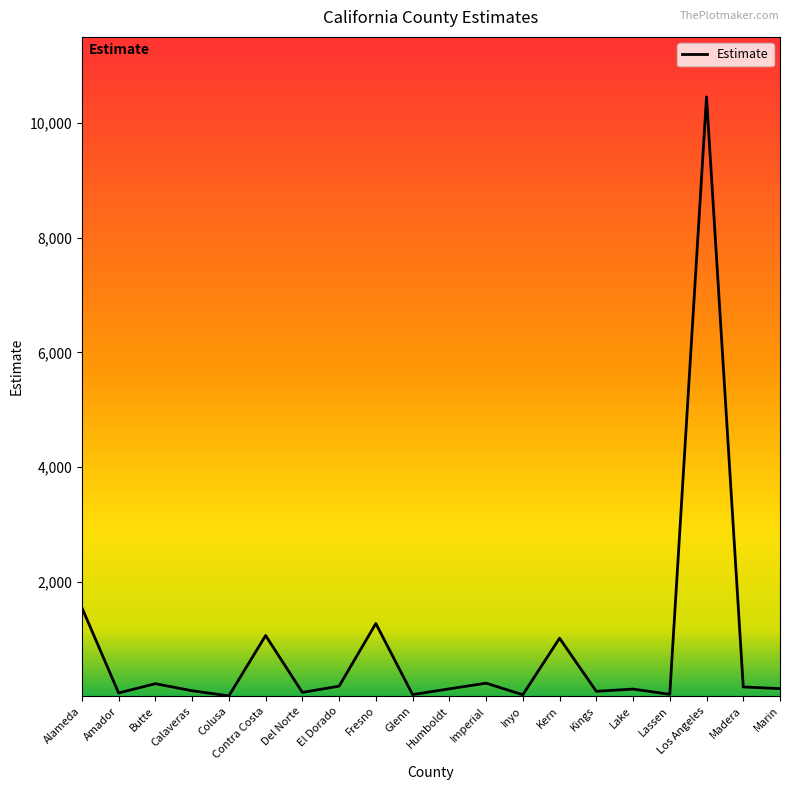

Between Colusa and Imperial, which is larger?

Imperial